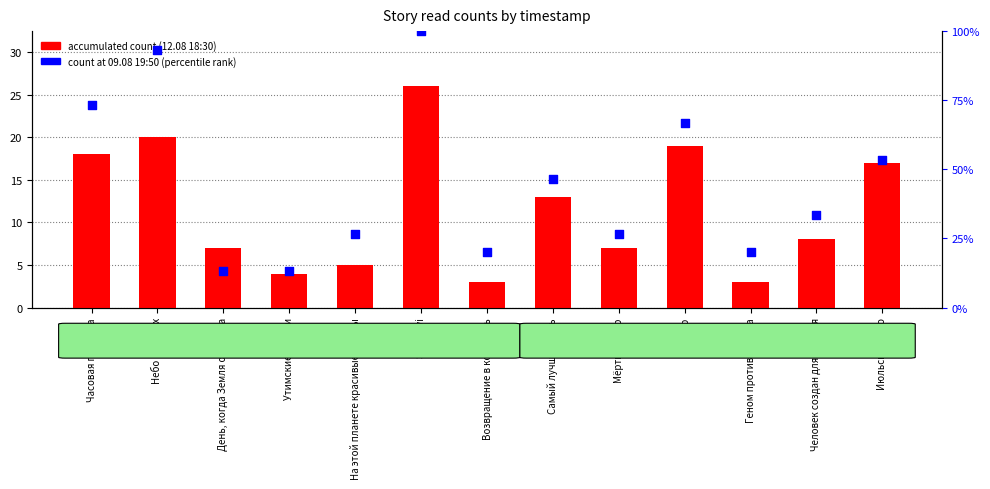

Which series has the largest total across all categories?

count 09.08 19:50 (percentile)